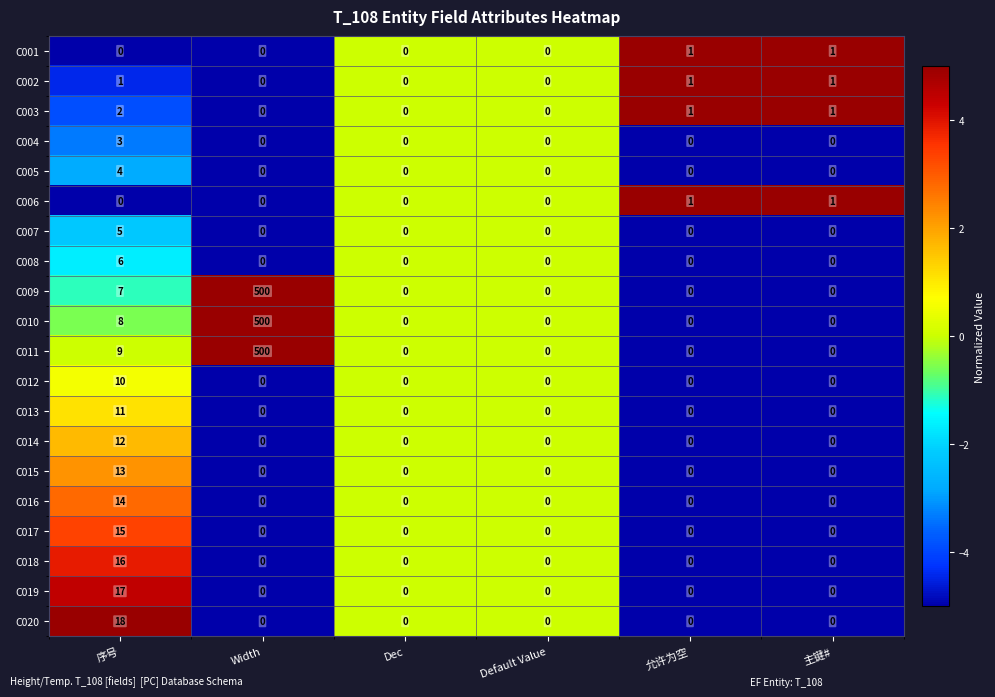

Which label corresponds to the largest value in the chart?

Width